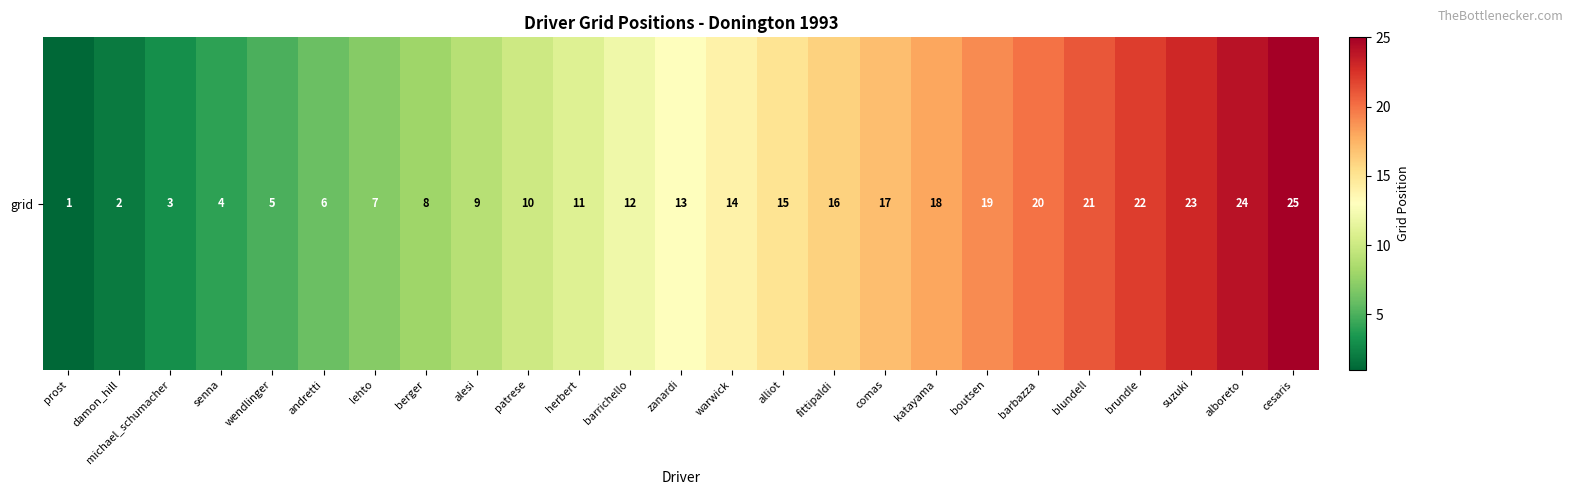

Which has a higher value, katayama or lehto?

katayama